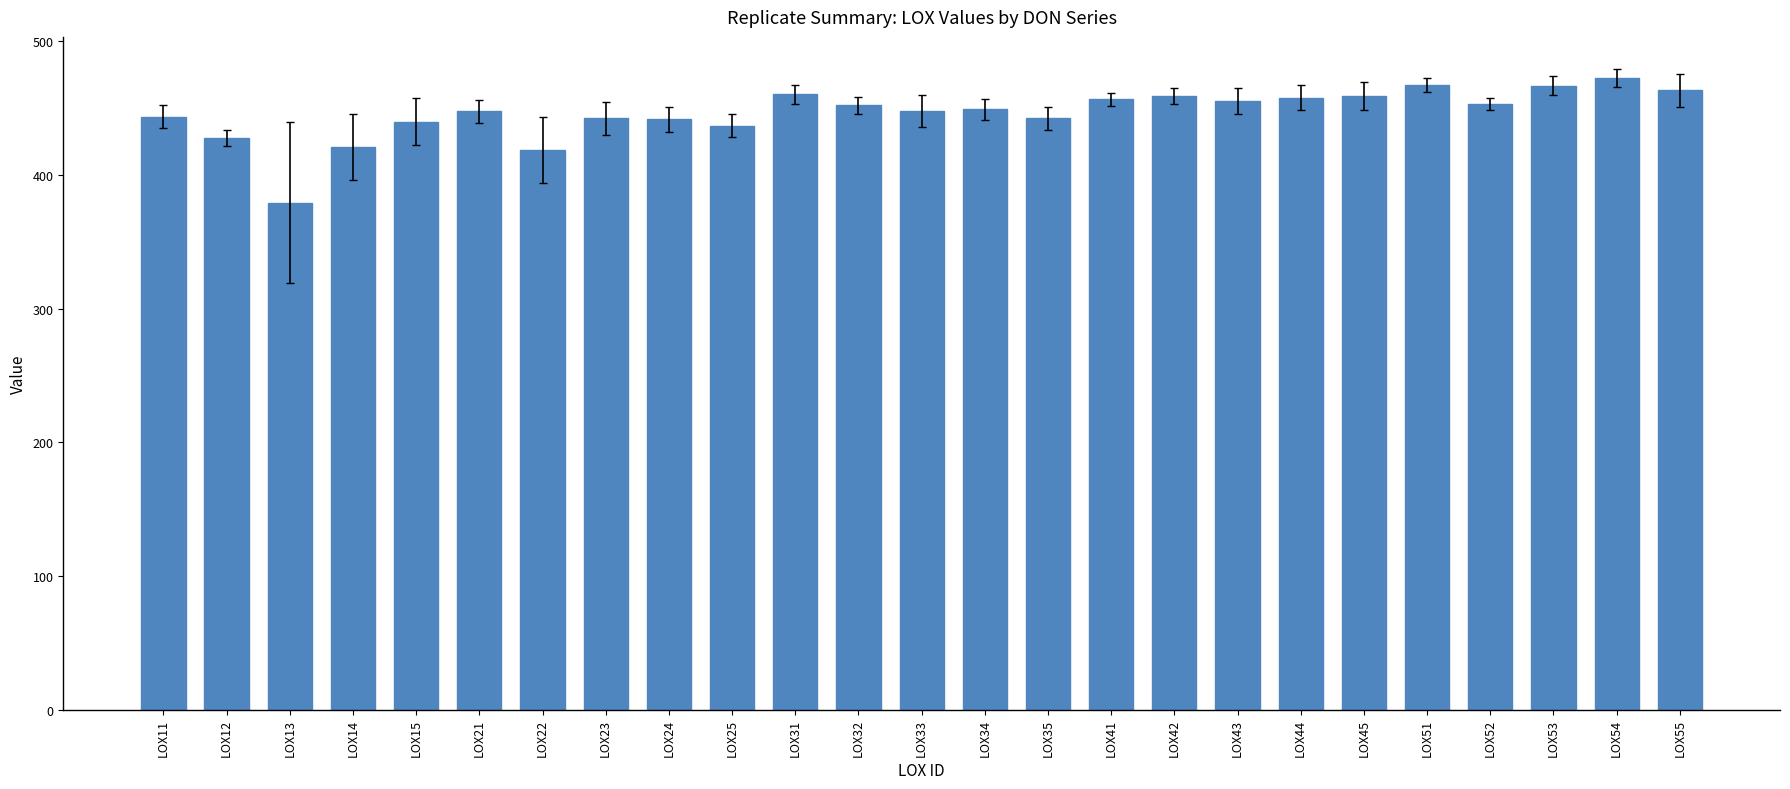

The chart shows a value of 124.1 at LOX25. True or false?

False